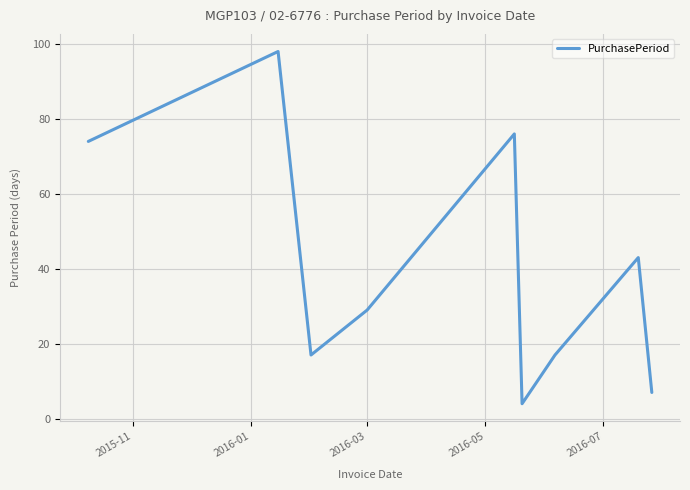

Reading left to right, transcribe all the data shown in this chart.

74	98	17	29	76	4	17	43	7